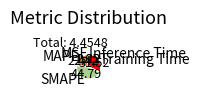

Do MSE and SMAPE together represent more than half of the pie?

No